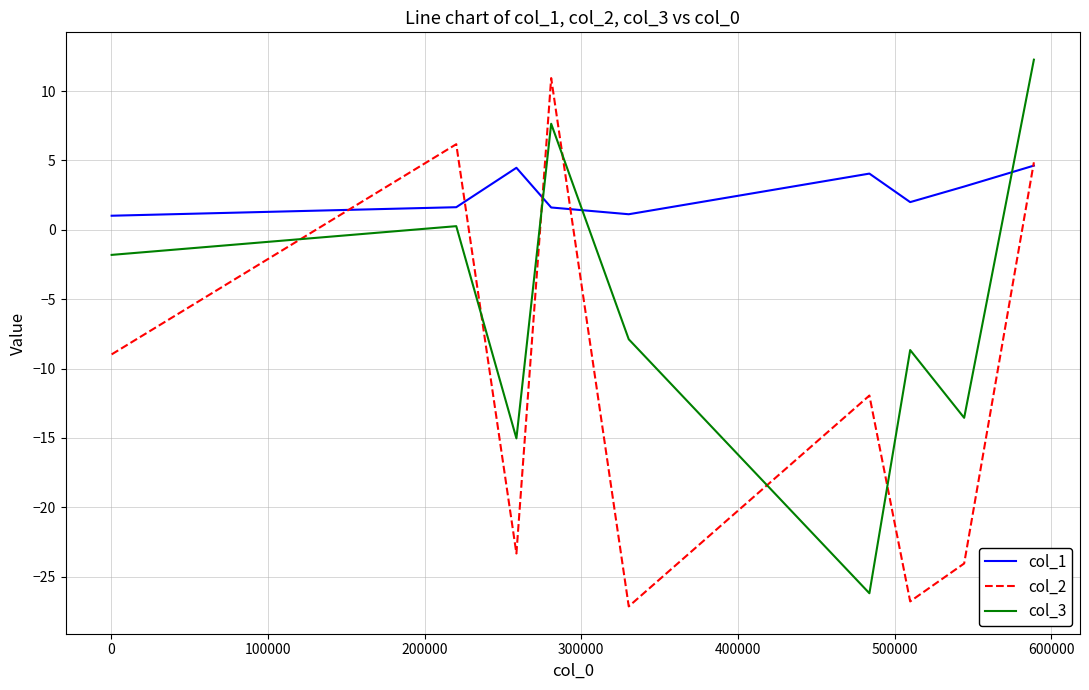

What is the minimum value shown in the chart?

-27.1